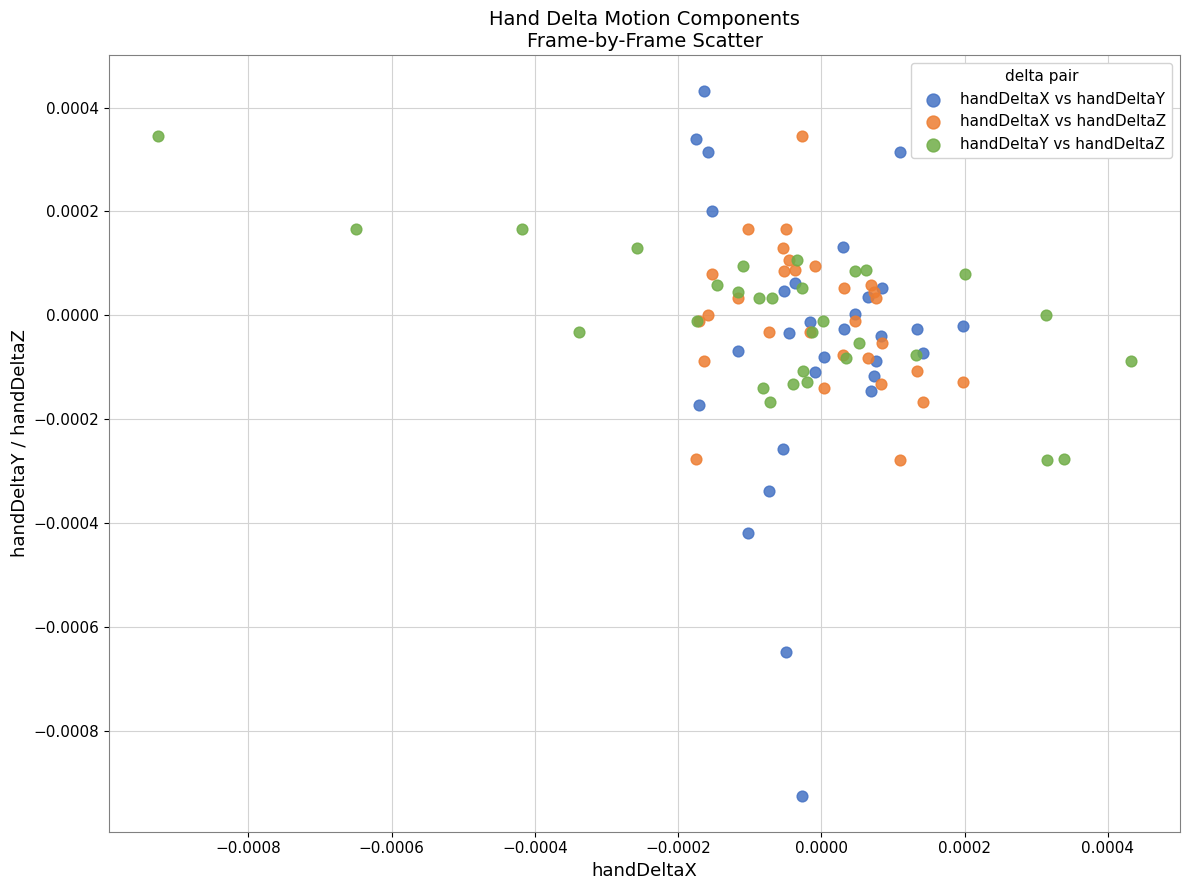

Which series reaches the minimum Y coordinate?

handDeltaX vs handDeltaY